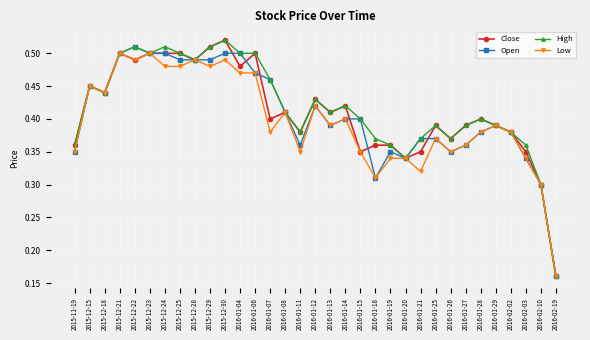

What are all the series names shown in the legend?

Close, Open, High, Low